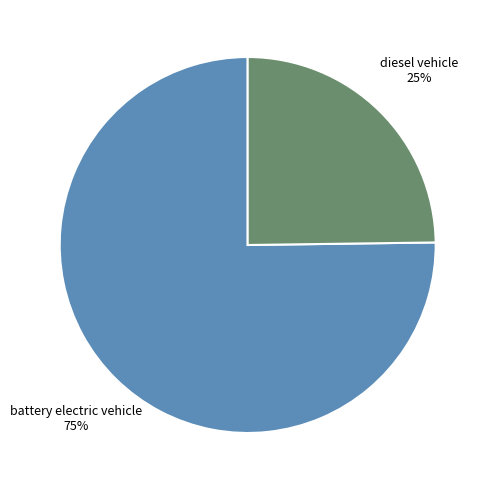

To the nearest percent, what is the average slice percentage?

50%